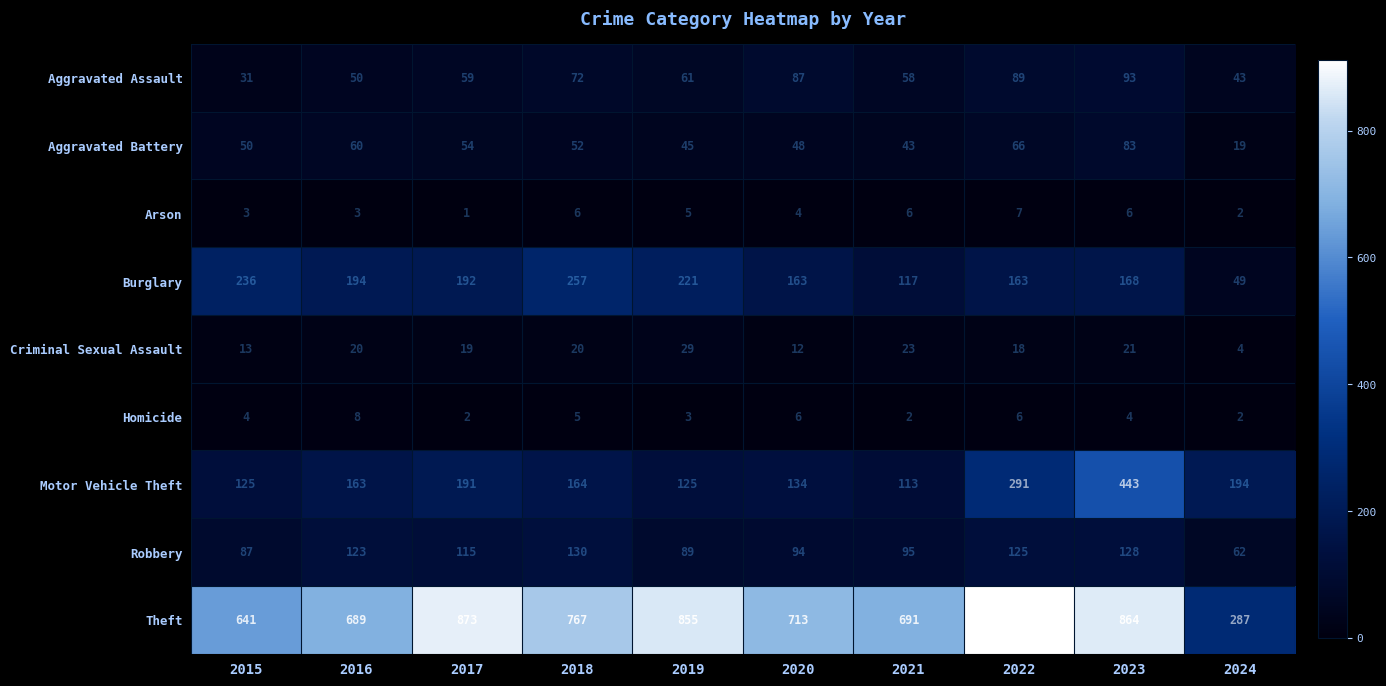

How many distinct data groups are displayed?

9